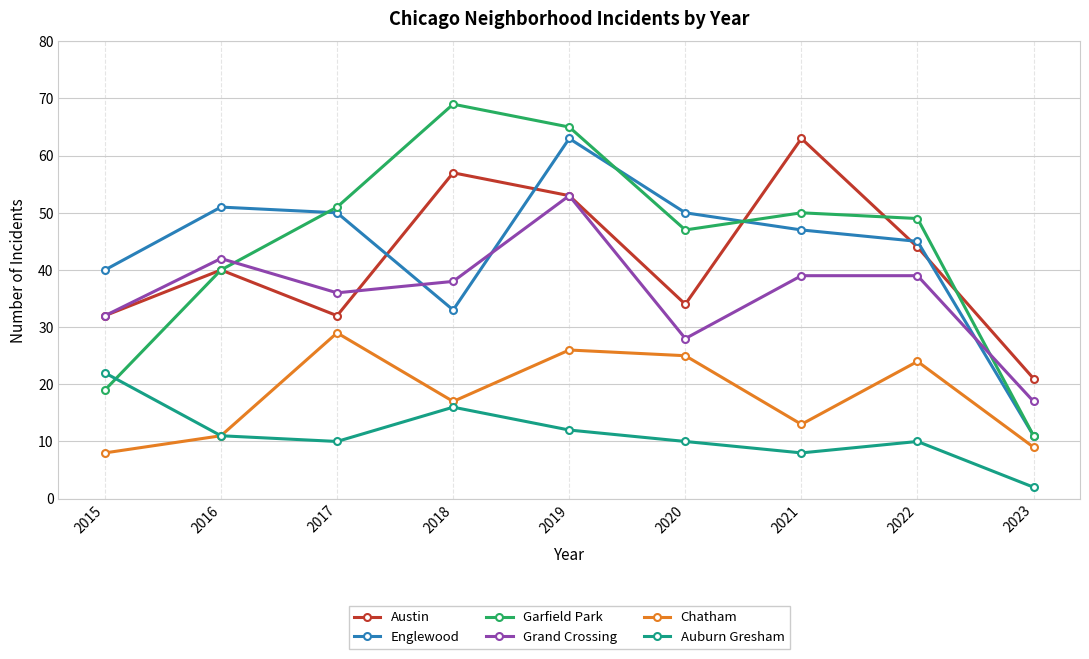

At 2020, list the series in order from smallest to largest.

Auburn Gresham, Chatham, Grand Crossing, Austin, Garfield Park, Englewood